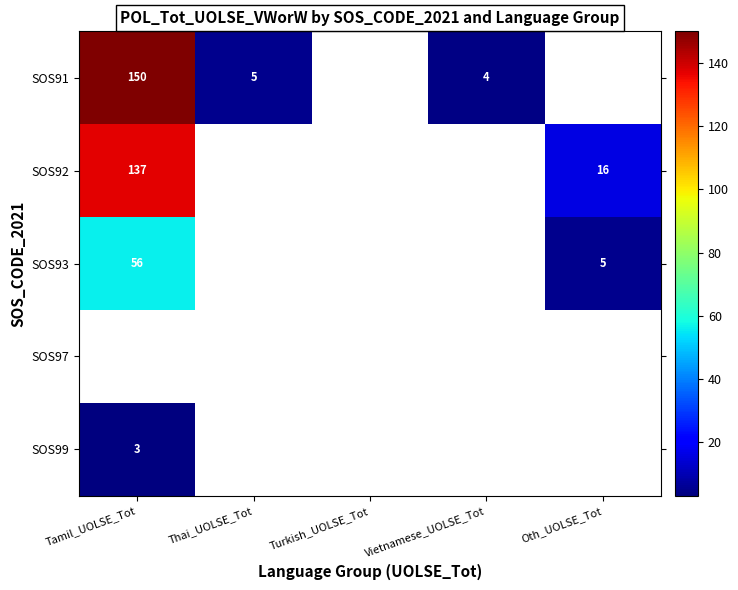

What is the difference between the SOS91 values at Tamil_UOLSE_Tot and Thai_UOLSE_Tot?

145